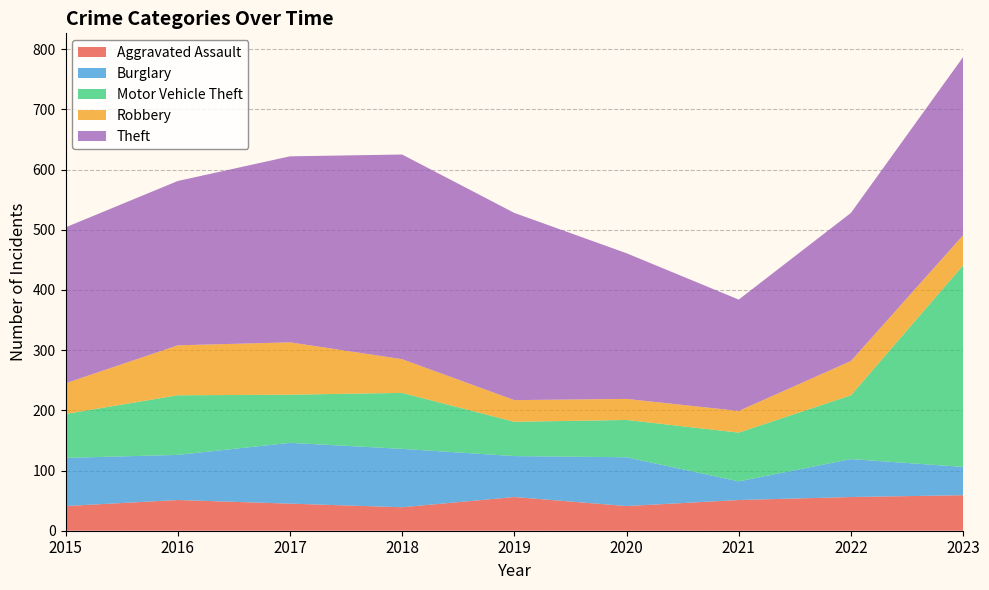

Reading left to right, what are all the values shown in this chart?

Aggravated Assault: 2015=41	2016=51	2017=45	2018=39	2019=56	2020=41	2021=51	2022=56	2023=59
Burglary: 2015=80	2016=75	2017=101	2018=97	2019=68	2020=81	2021=31	2022=63	2023=47
Motor Vehicle Theft: 2015=73	2016=99	2017=80	2018=93	2019=57	2020=62	2021=81	2022=106	2023=335
Robbery: 2015=51	2016=83	2017=87	2018=56	2019=36	2020=35	2021=36	2022=57	2023=50
Theft: 2015=259	2016=273	2017=309	2018=340	2019=311	2020=242	2021=185	2022=246	2023=296